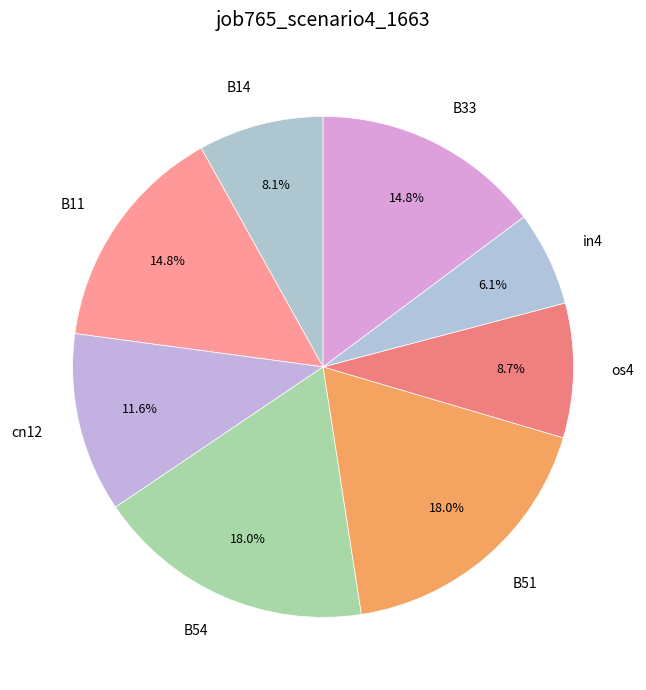

Is there a majority slice in this chart?

No